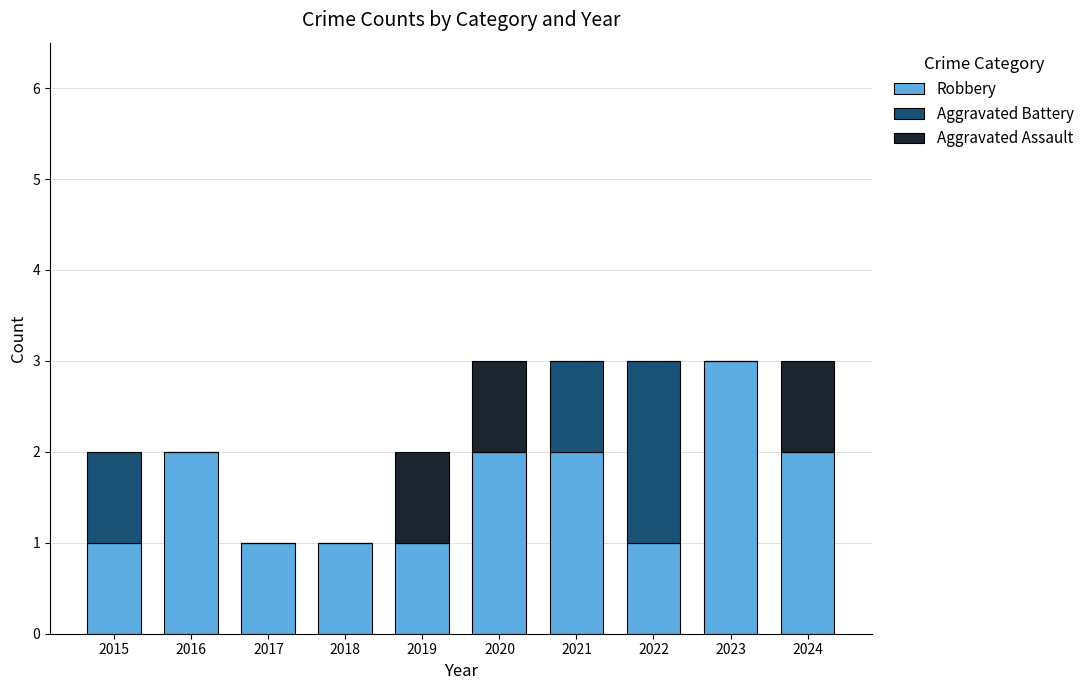

What is the sum of the Robbery values at 2017 and 2020?

3